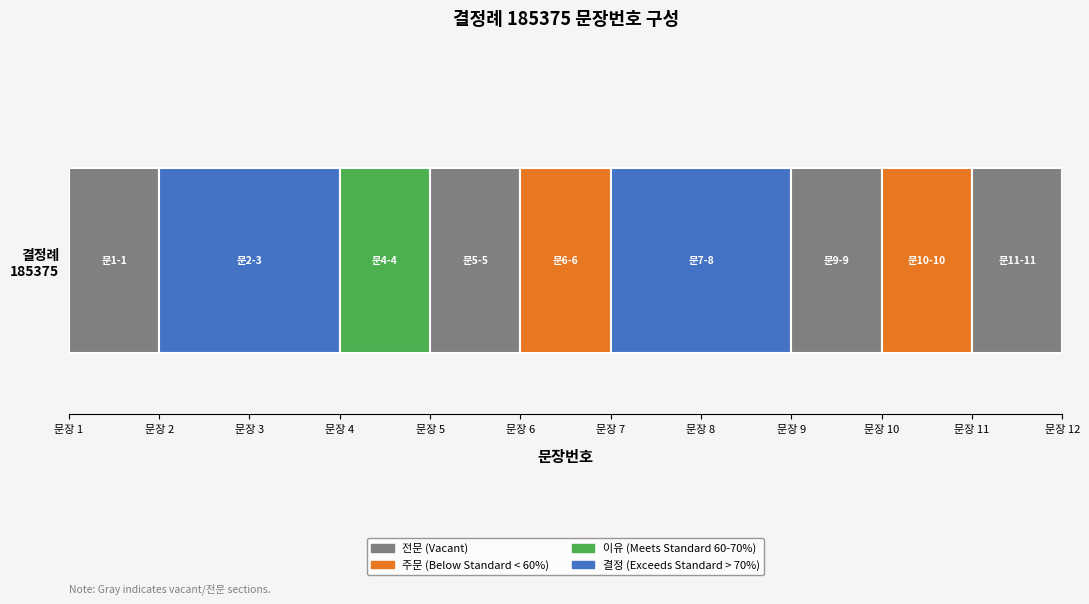

Rank the categories by value from lowest to highest.

1, 2, 3, 4, 5, 6, 7, 8, 9, 10, 11